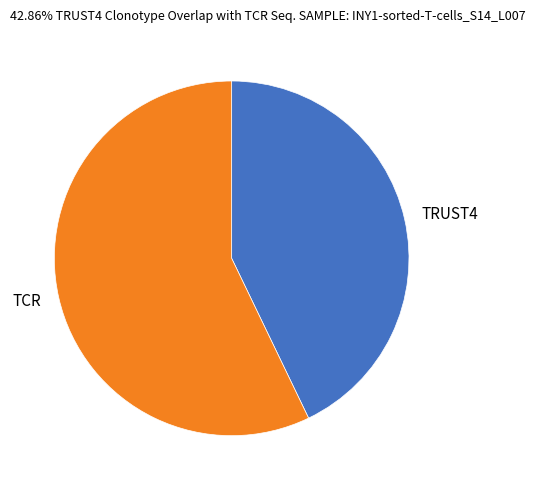

Rank the categories by value from lowest to highest.

TRUST4, TCR